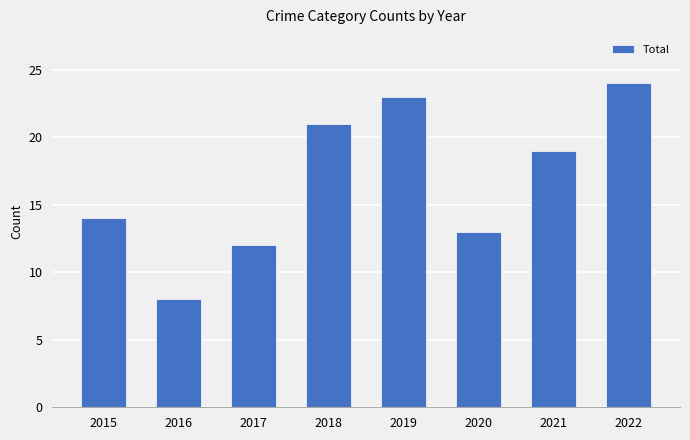

The chart shows a value of 24 at 2022. True or false?

True